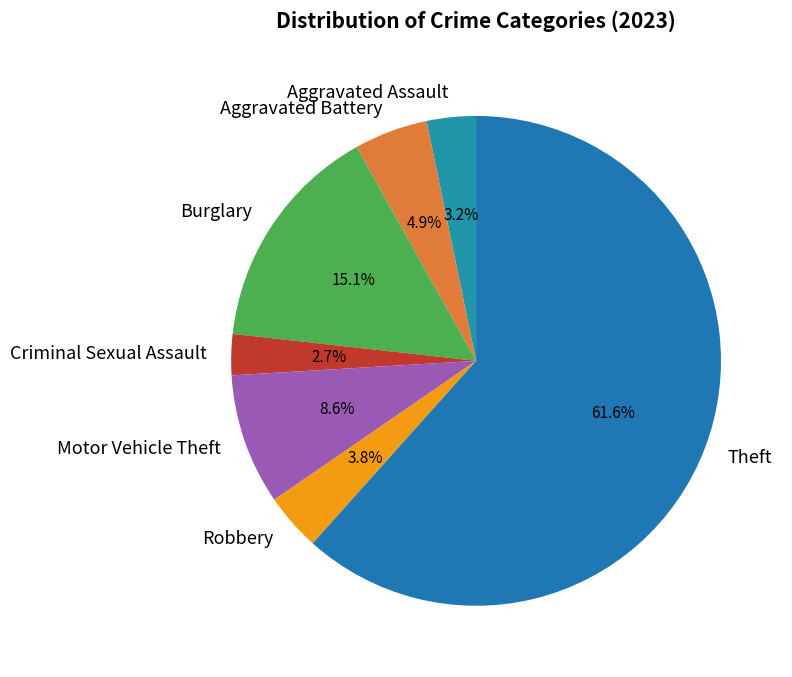

How many slices are in this pie chart?

7